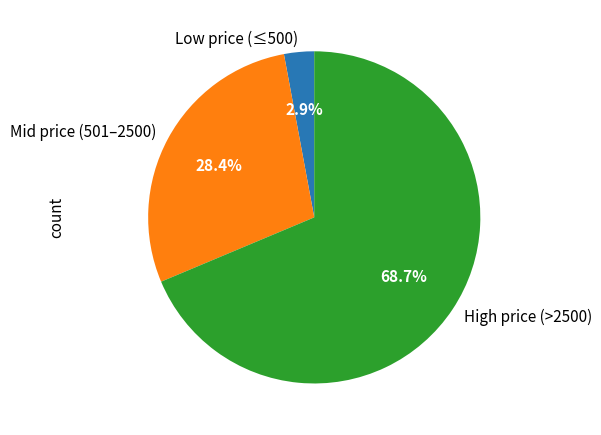

To the nearest percent, what is the difference between the largest and smallest slice percentages?

66%